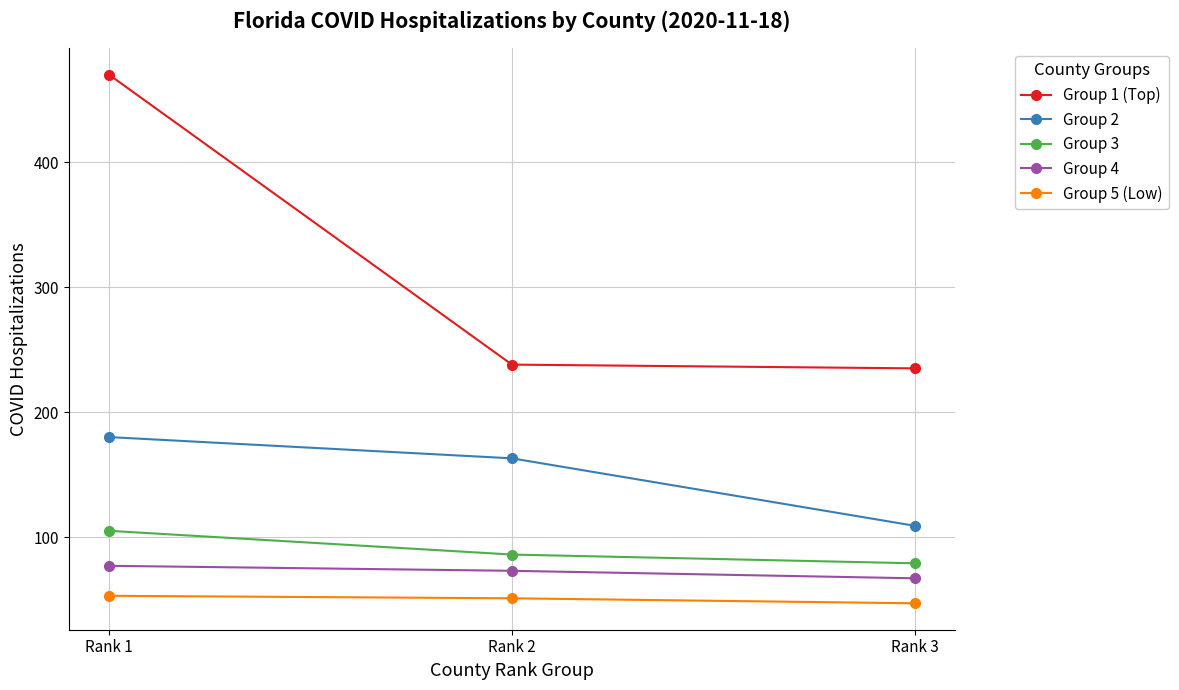

Rank the series by their maximum value, from highest to lowest.

Group 1 (Top), Group 2, Group 3, Group 4, Group 5 (Low)